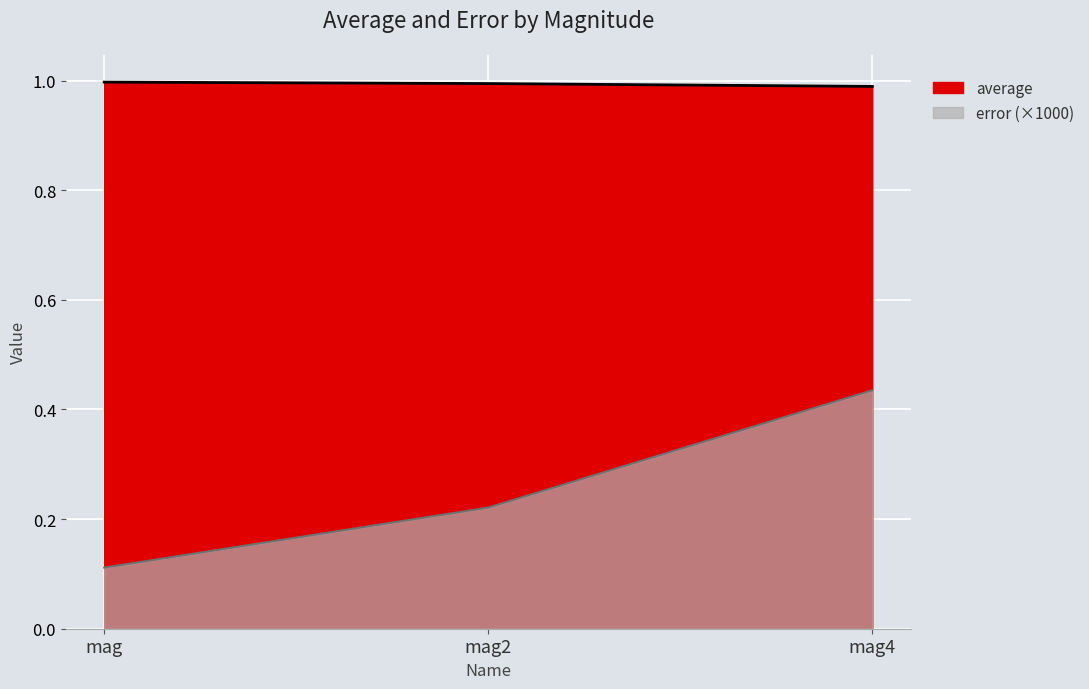

Count the error values in the range 0 to 1.

3